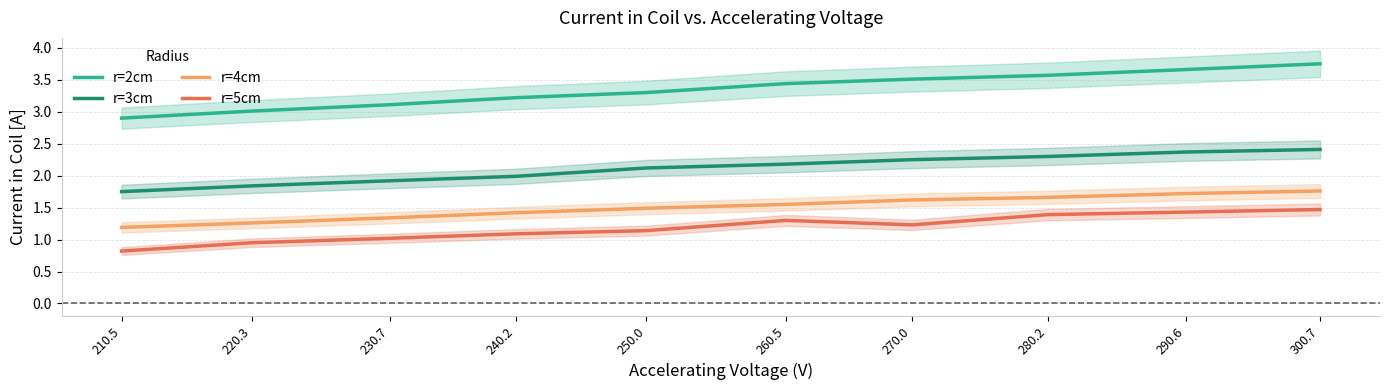

What is the maximum value for r=3cm?

2.4